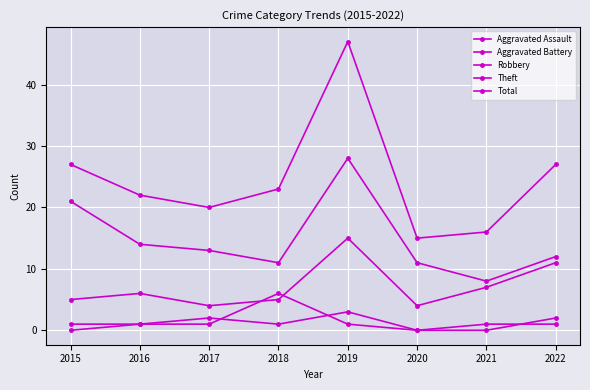

How many data points in Theft are less than 13?

4